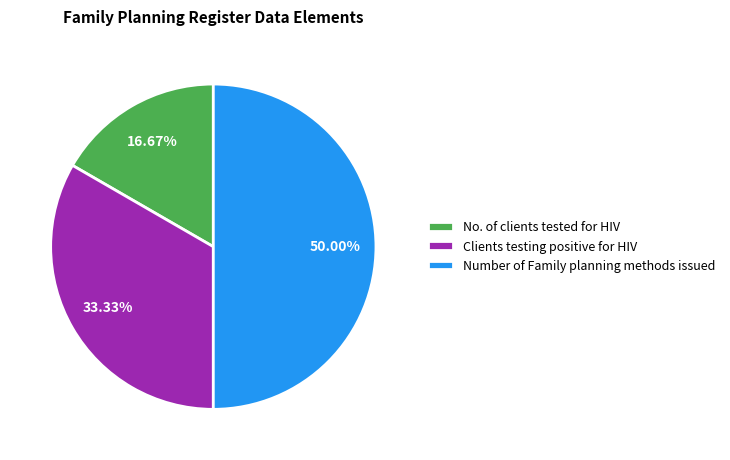

Is No. of clients tested for HIV the majority of the pie?

No